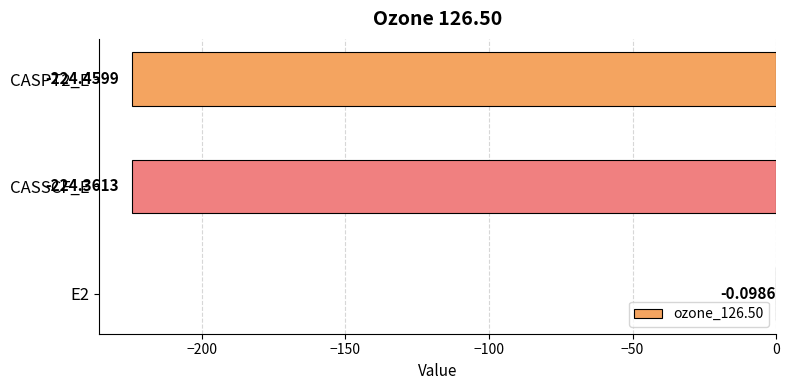

What is the change in value from E2 to CASSCF_E?

-224.3